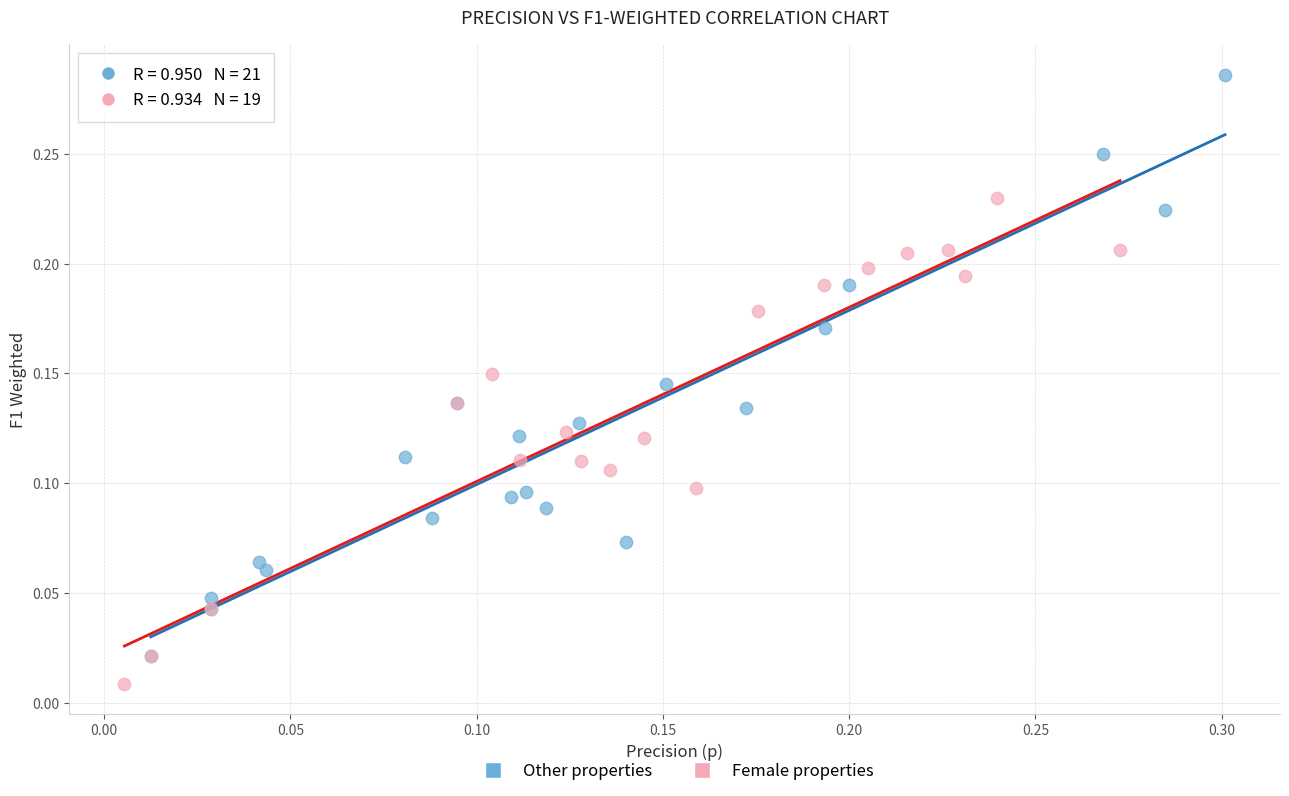

Which series has the largest Y range (max minus min)?

Other properties